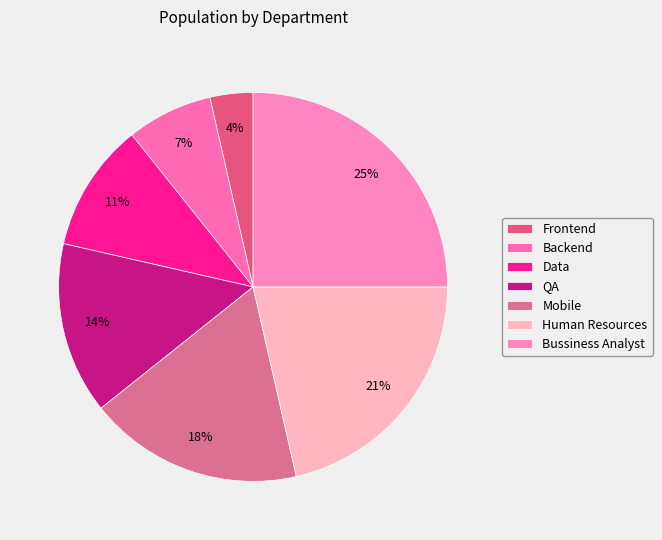

How many segments does this pie chart have?

7